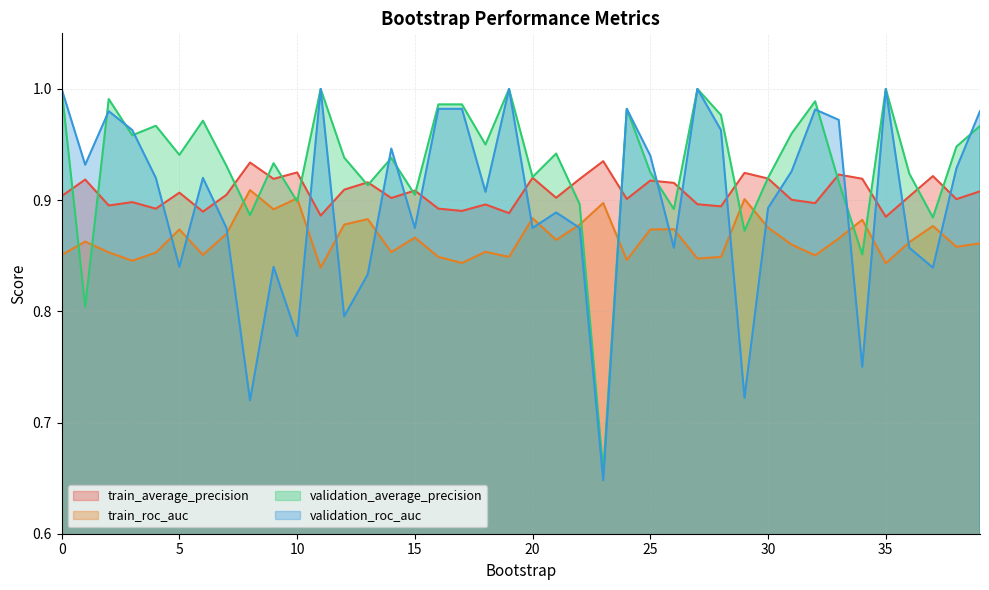

How many intersections are there between validation_average_precision and train_roc_auc?

12